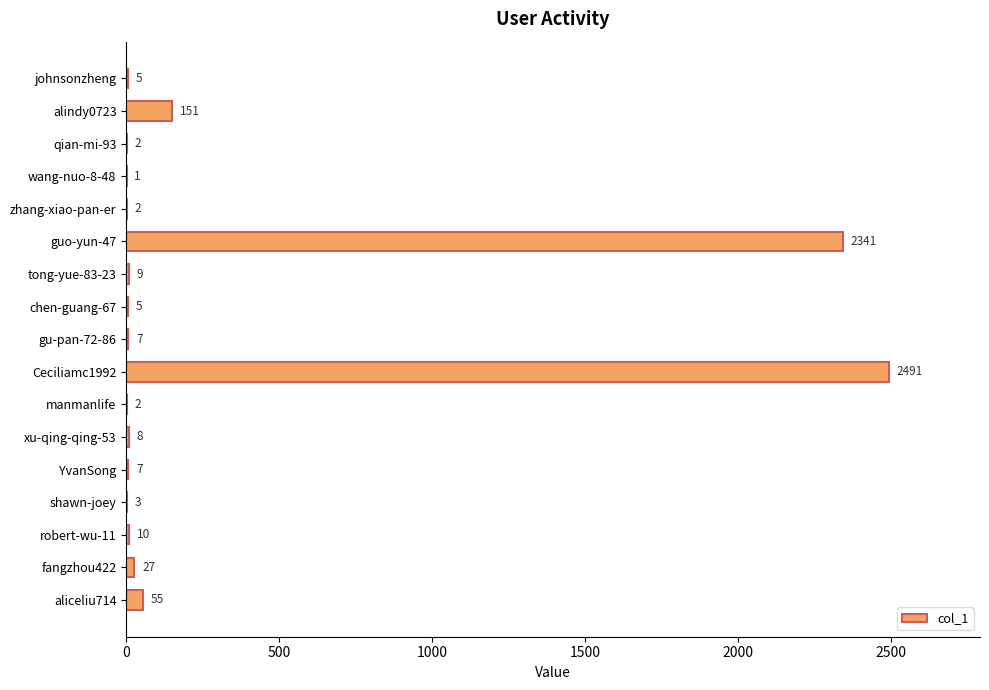

What is the sum of all values?

5126